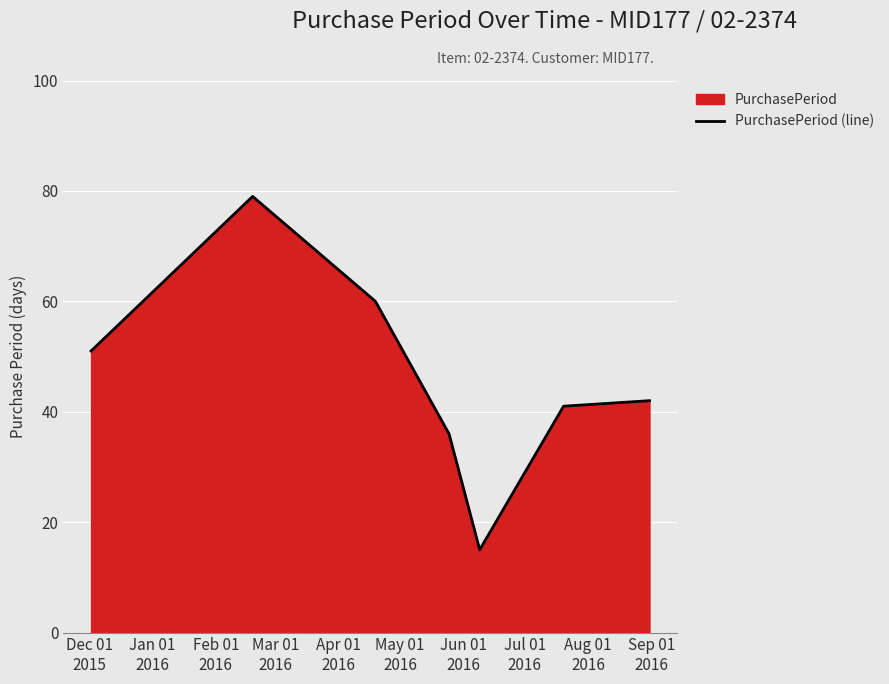

What is the greatest value displayed?

79